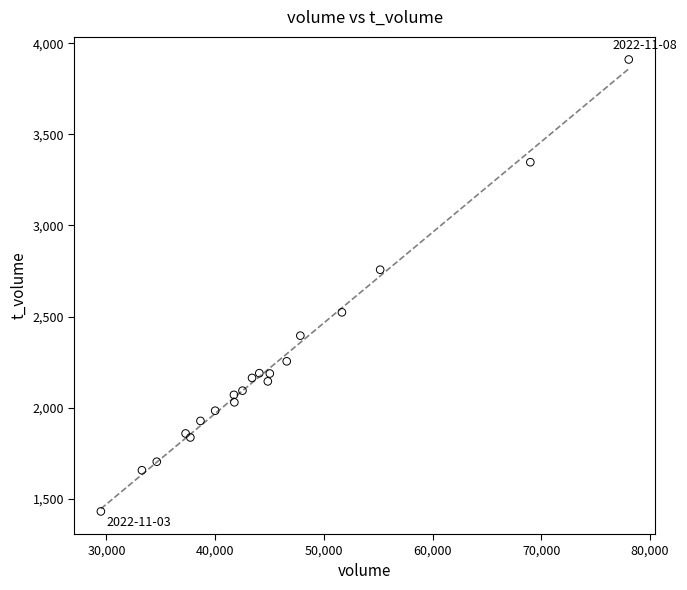

What Y value in the scatter plot is closest to 2670?

2757